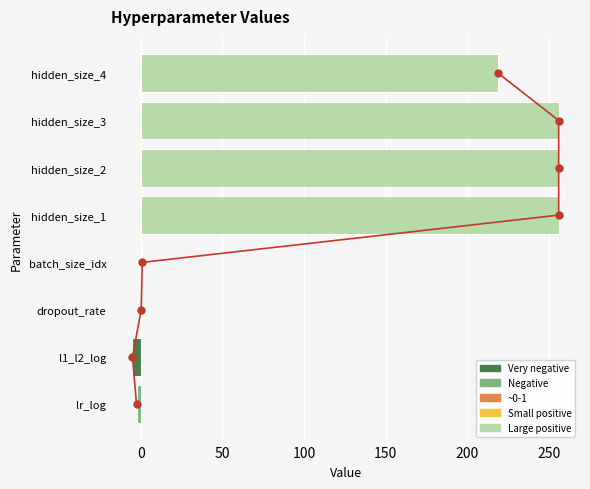

Are the bars horizontal?

Yes